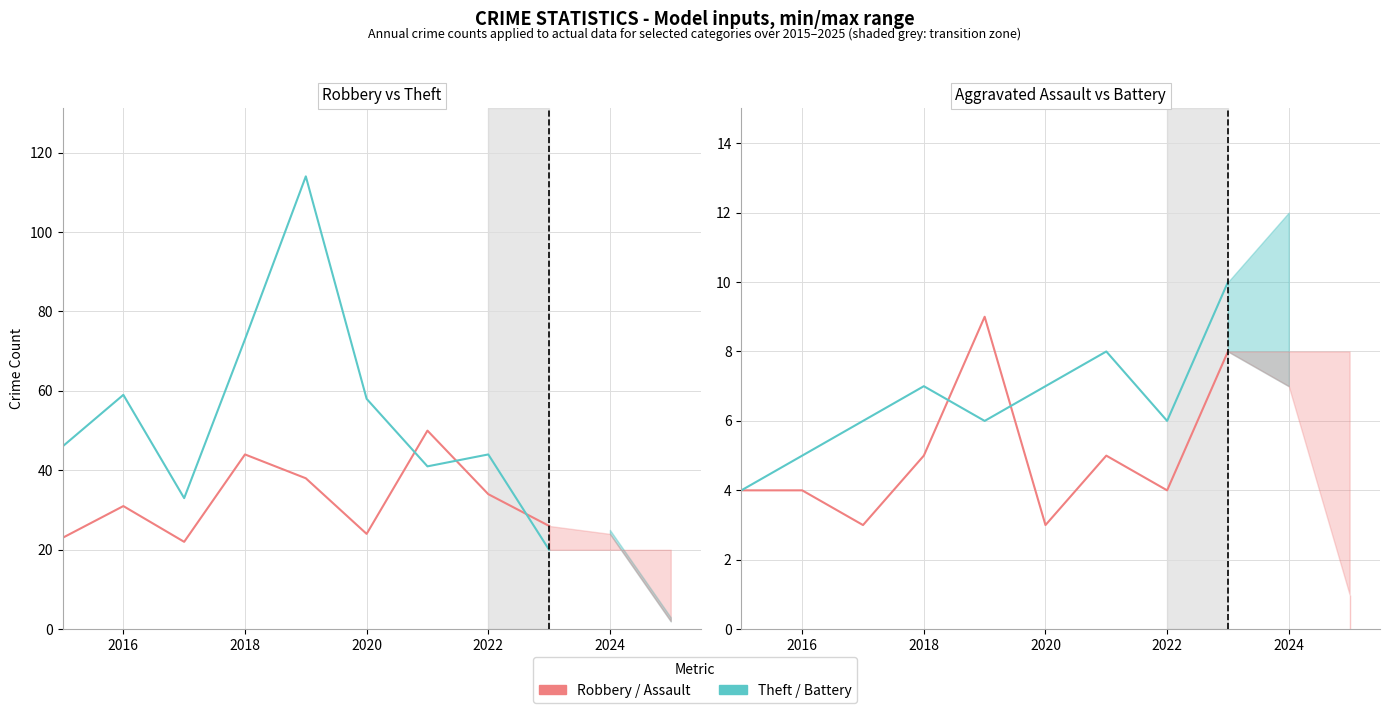

True or false: Aggravated Battery and Theft cross at least once.

False